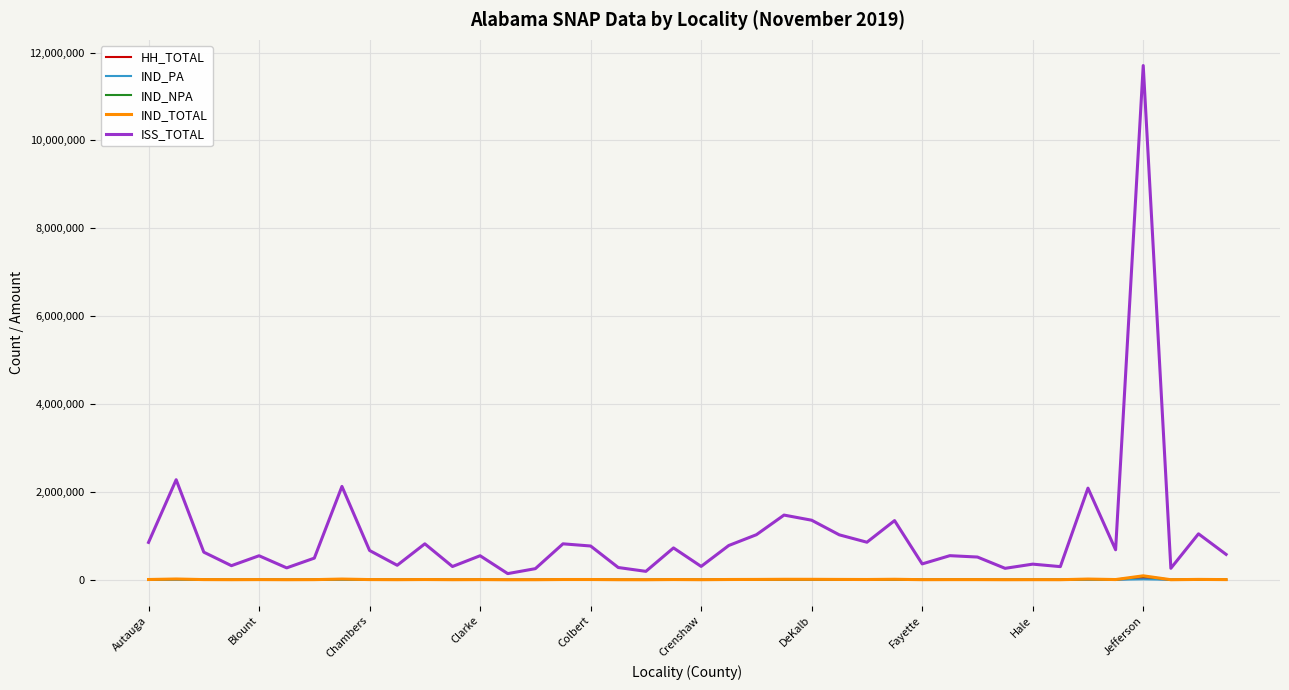

Which series has the largest range (max minus min)?

ISS_TOTAL